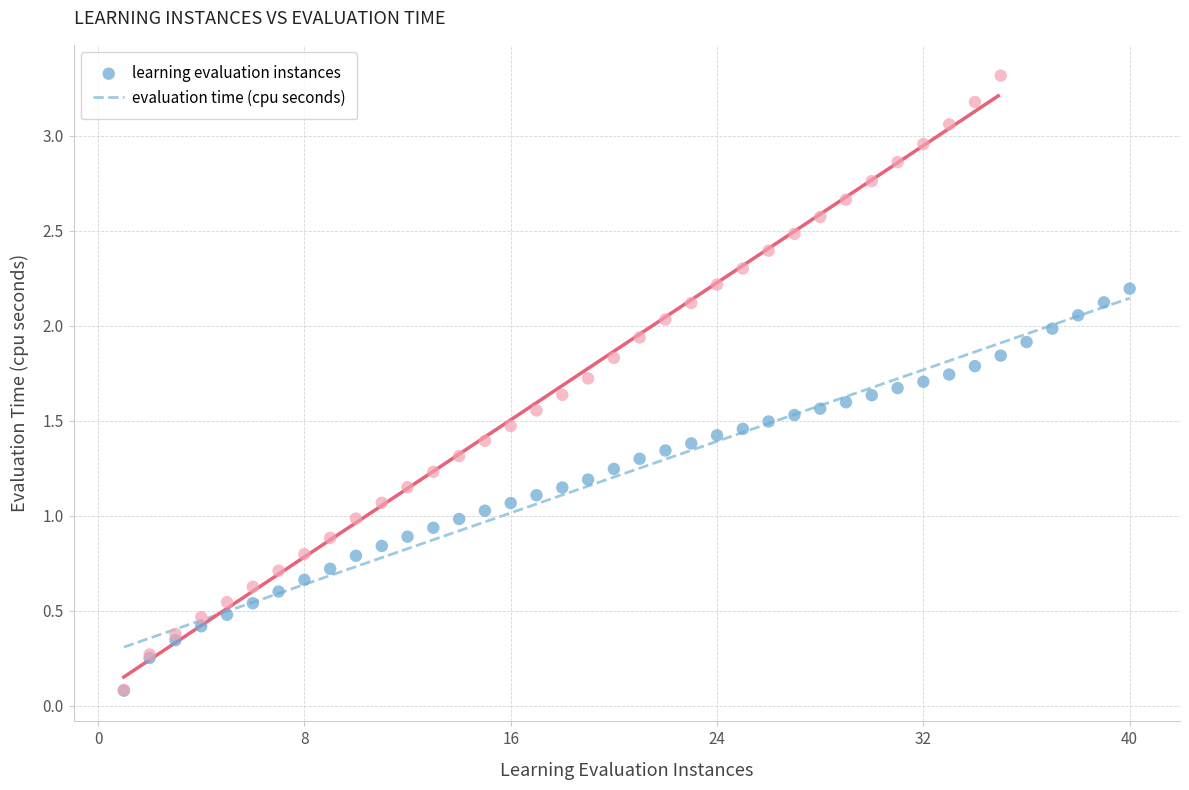

Which series reaches the maximum Y coordinate?

evaluation time (cpu seconds)